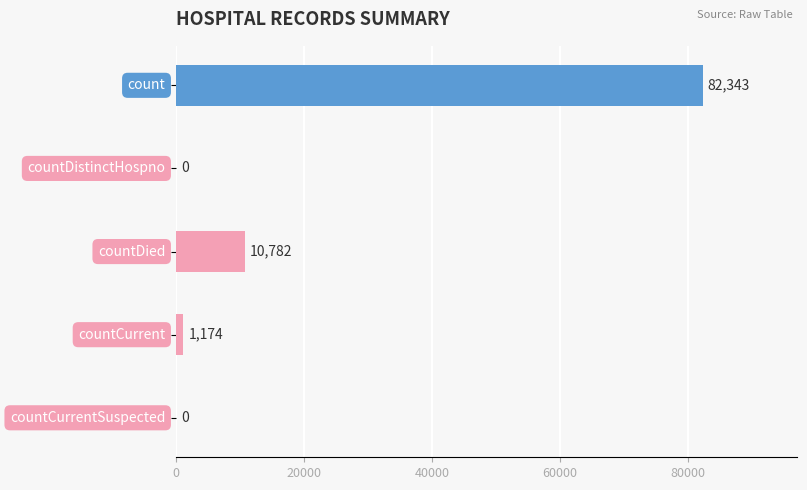

What is the greatest value displayed?

82343